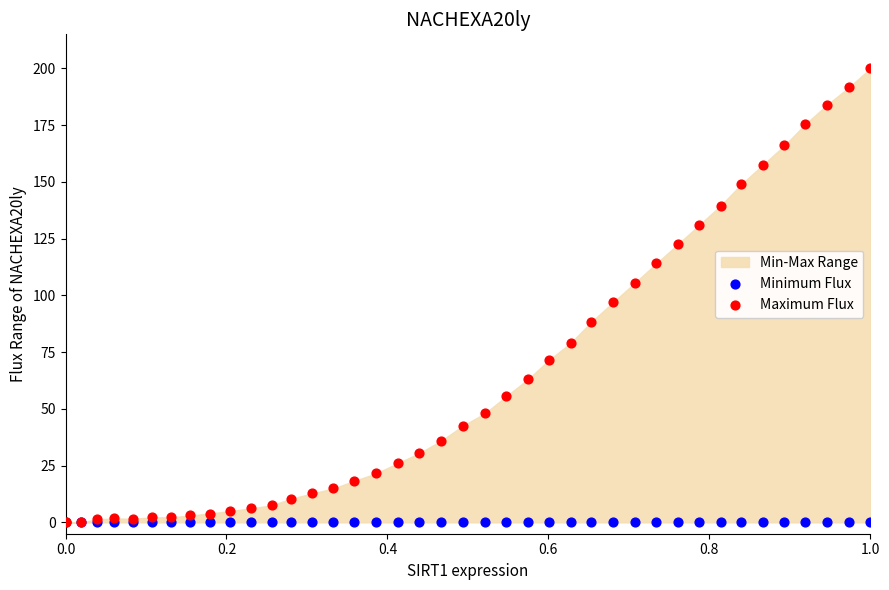

In the Maximum Flux series, what Y value is closest to 100?

96.9